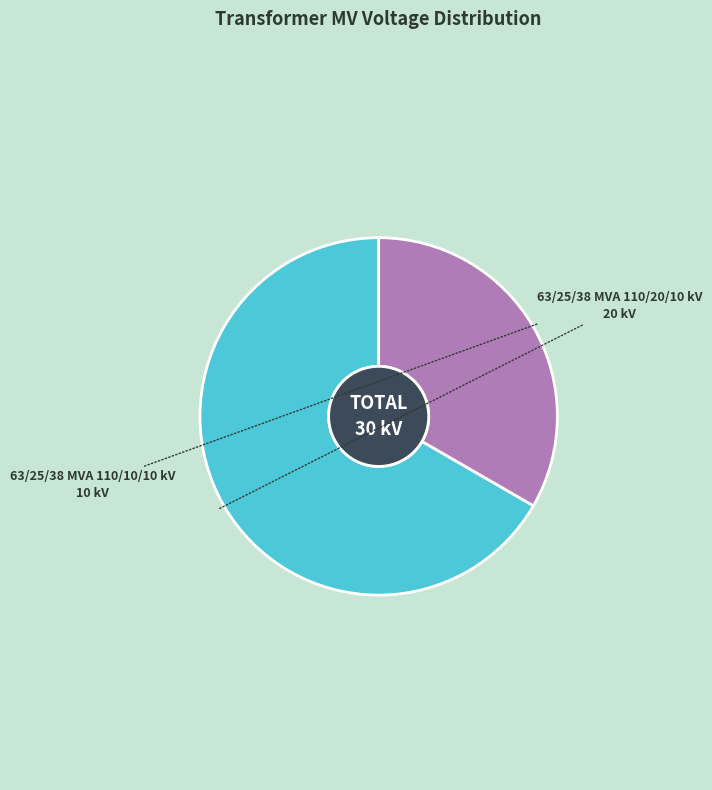

Which has a higher value, 63/25/38 MVA 110/10/10 kV or 63/25/38 MVA 110/20/10 kV?

63/25/38 MVA 110/20/10 kV